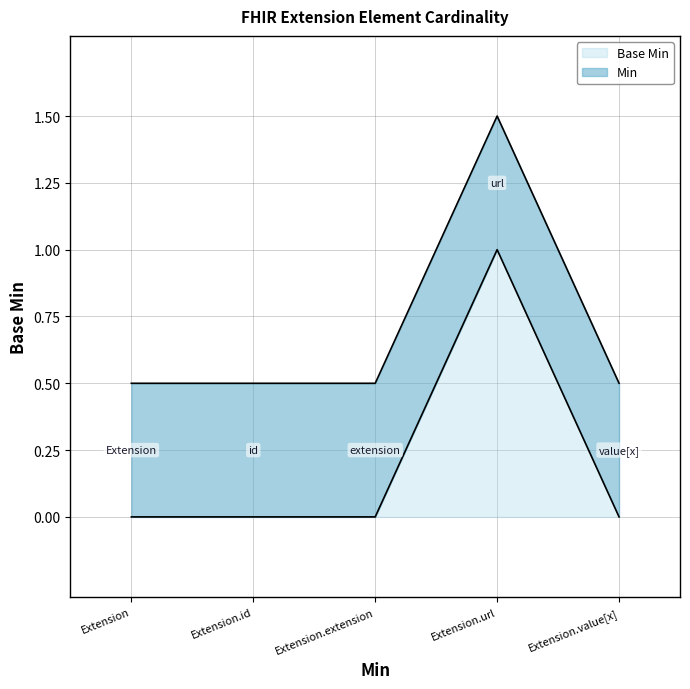

Rank the series at Extension.extension from highest to lowest value.

Min, Base Min